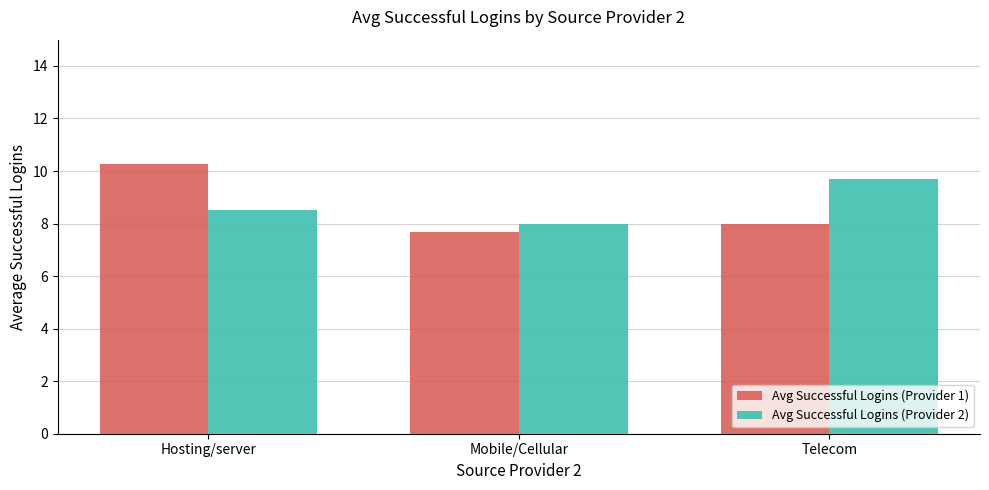

Which series has the widest spread of values?

Avg Successful Logins (Provider 1)